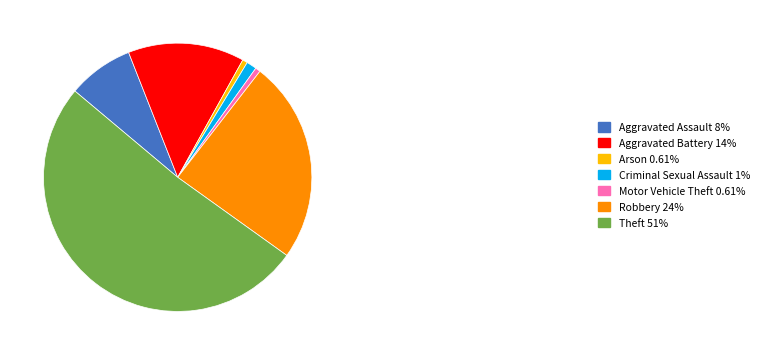

Is the sum of Motor Vehicle Theft 0.61% and Robbery 24% greater than half?

No